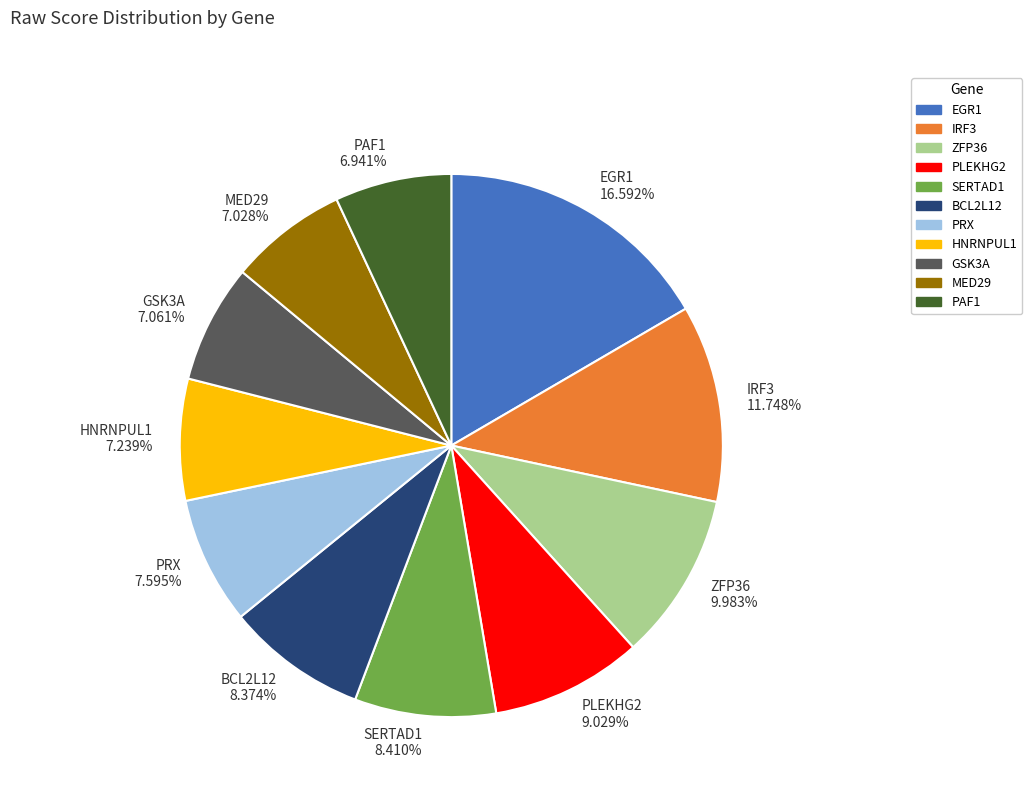

Which category has the biggest portion of the pie?

EGR1